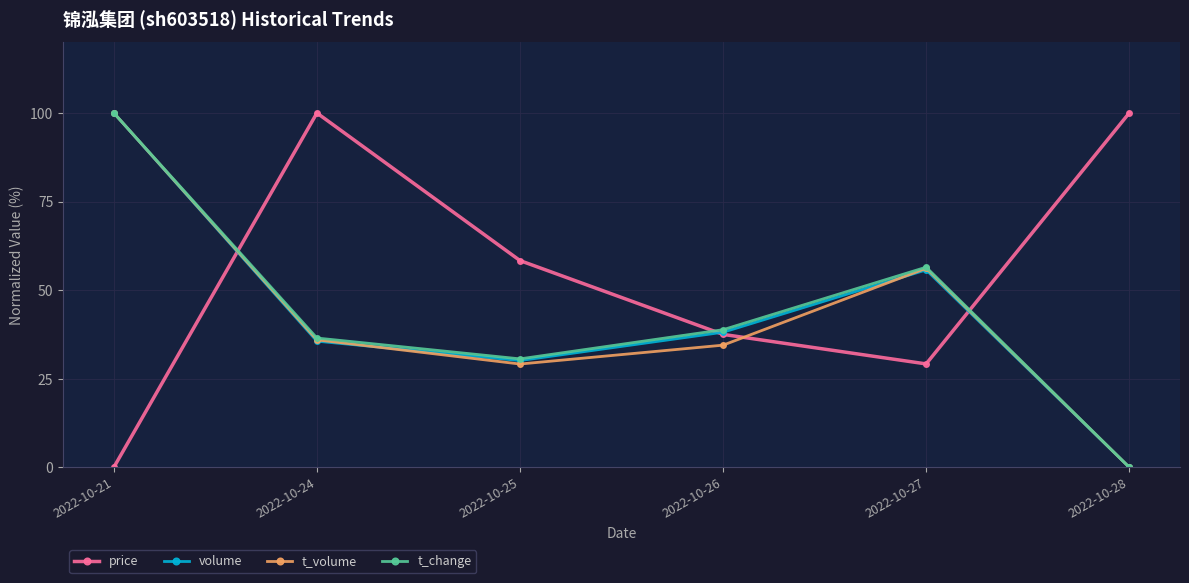

What is the greatest value displayed?

100.0